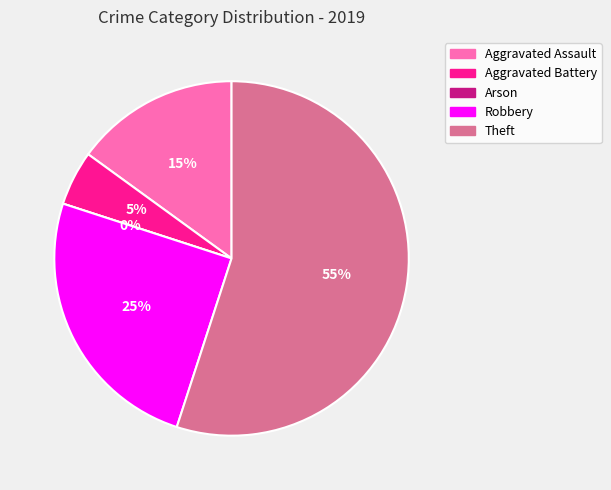

Which category has the biggest portion of the pie?

Theft